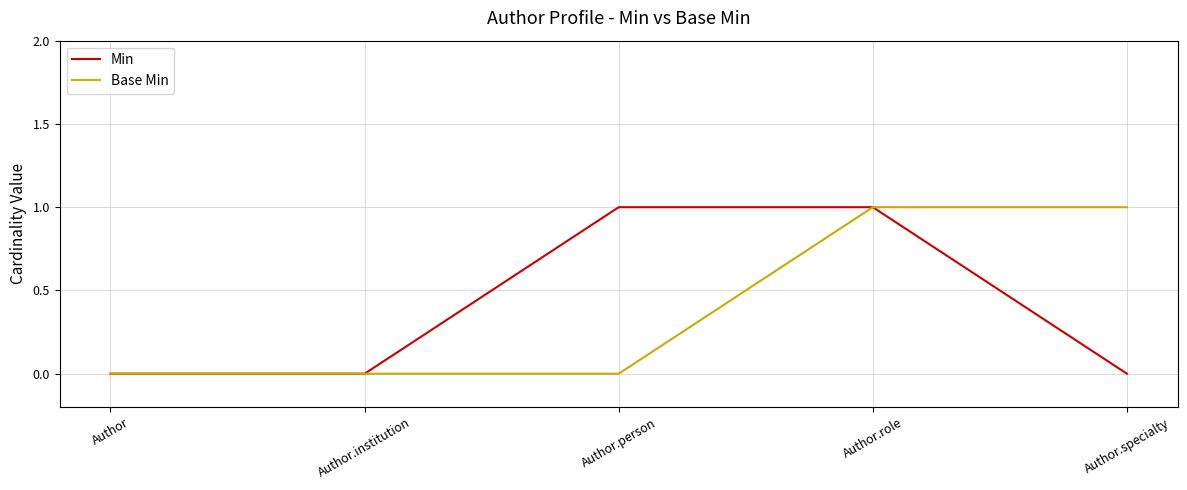

Which series changed the most between Author.institution and Author.specialty?

Base Min